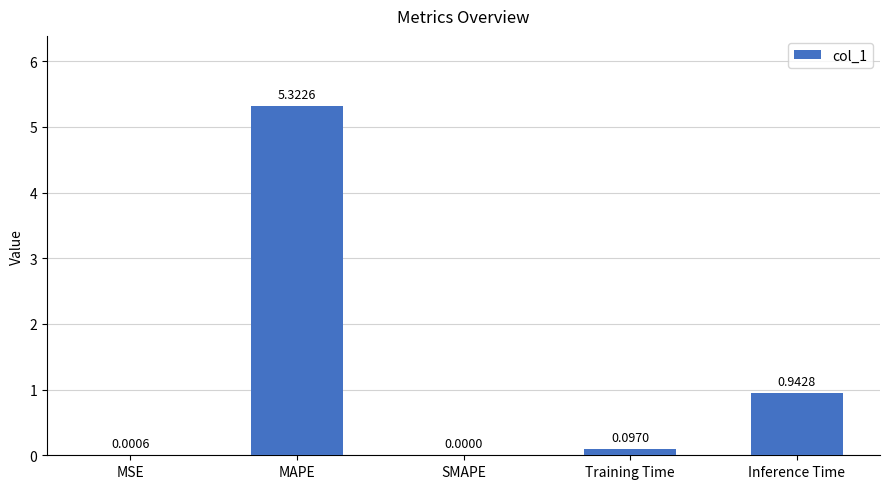

What is the change in value from Training Time to Inference Time?

+0.8